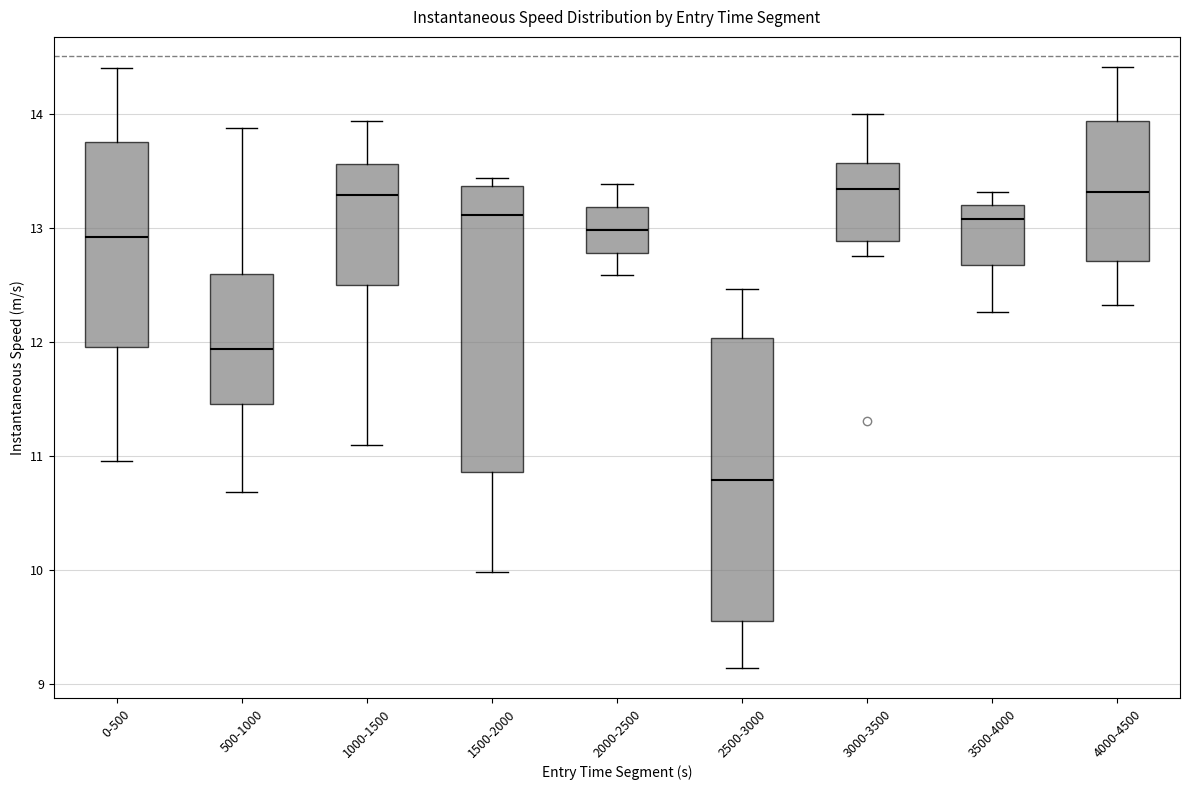

Where is the lower edge of the box for 0-500 on the y-axis? The values are not printed on the chart, so give them approximately, as read against the axis.

12.0